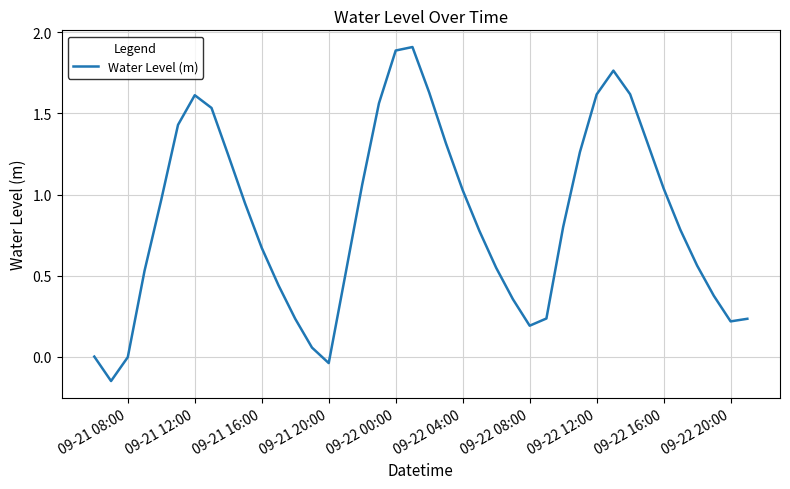

What is the difference between the second highest and second lowest values?

1.9